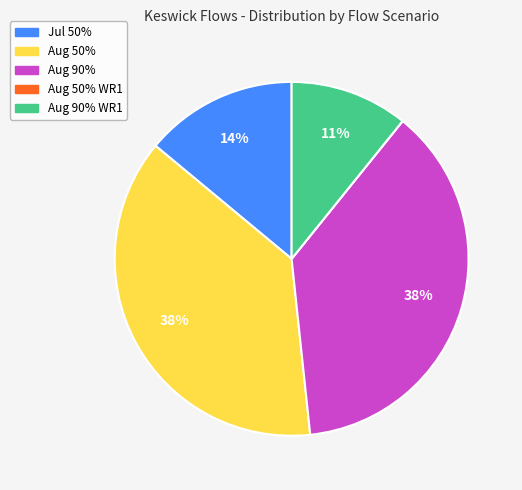

What percentage is the Aug 50% slice, to the nearest percent?

38%